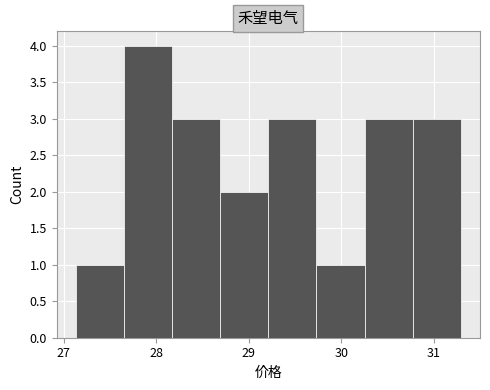

Over which range of the x-axis is the bar tallest?

27.65 to 28.17